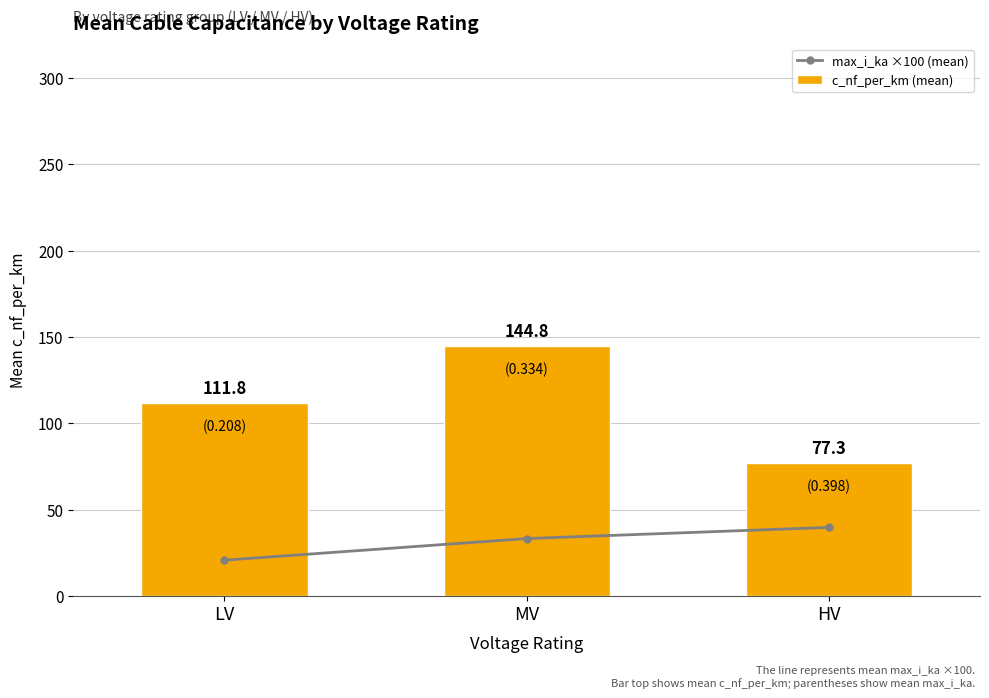

What is the total value across all series at LV?

132.6